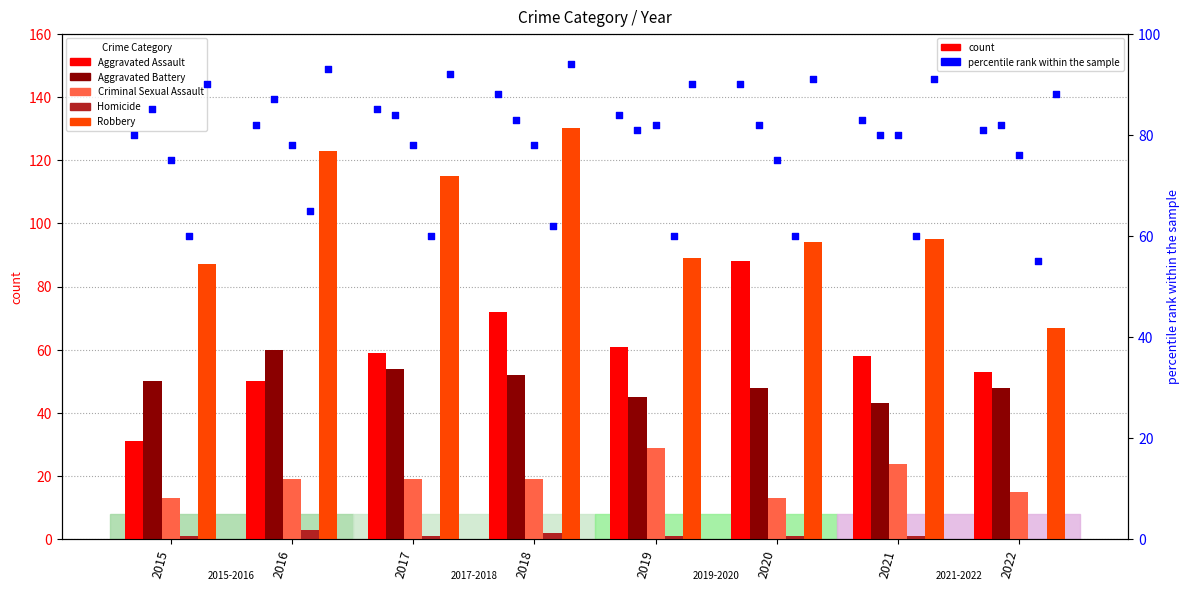

Is the value of Aggravated Battery at 2019 greater than the value of Criminal Sexual Assault at 2021?

Yes